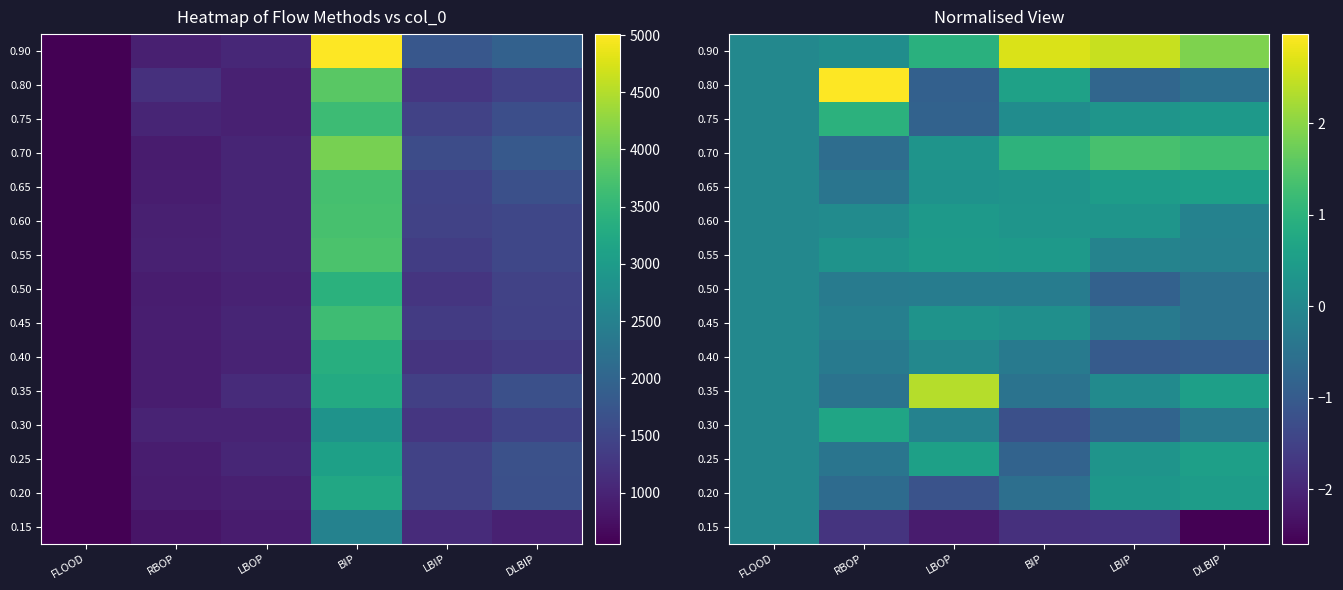

What is the difference between the second highest and second lowest values in the 0.55 series?

0.5